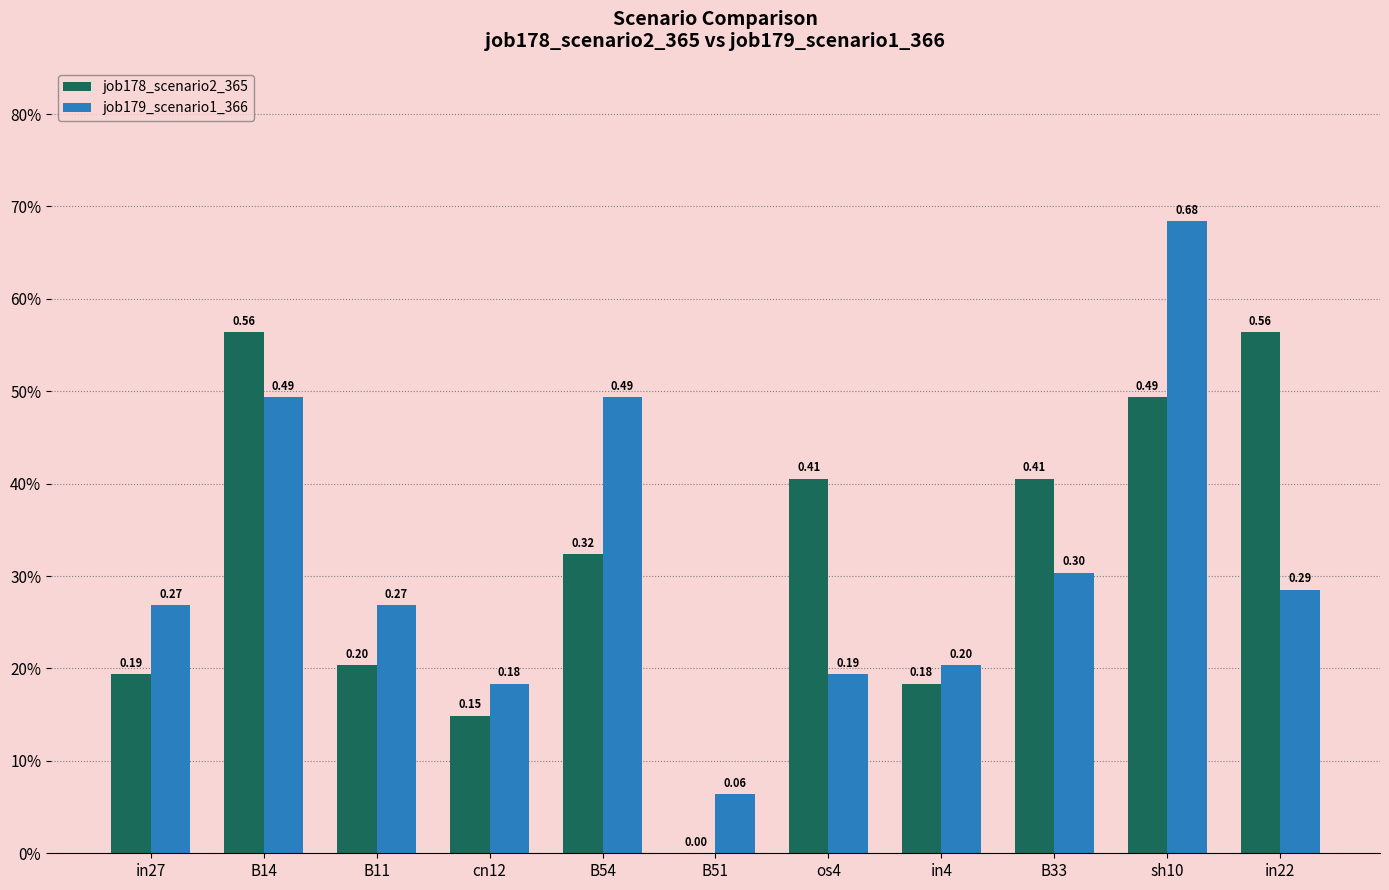

Which label corresponds to the smallest value in the chart?

B51